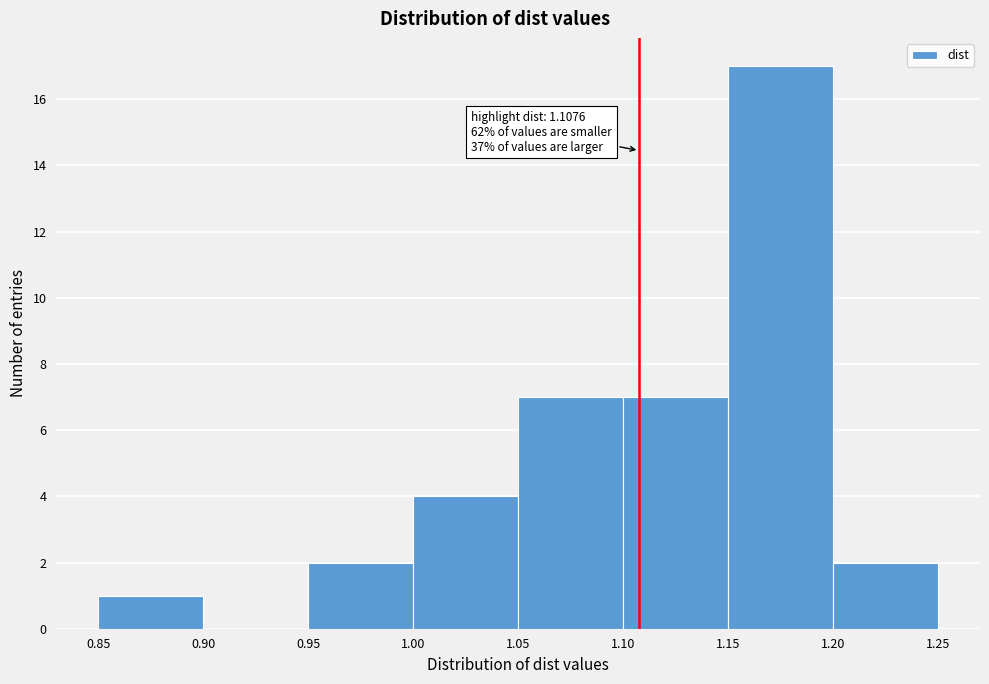

Over which range of the x-axis is the bar tallest?

1.15 to 1.20